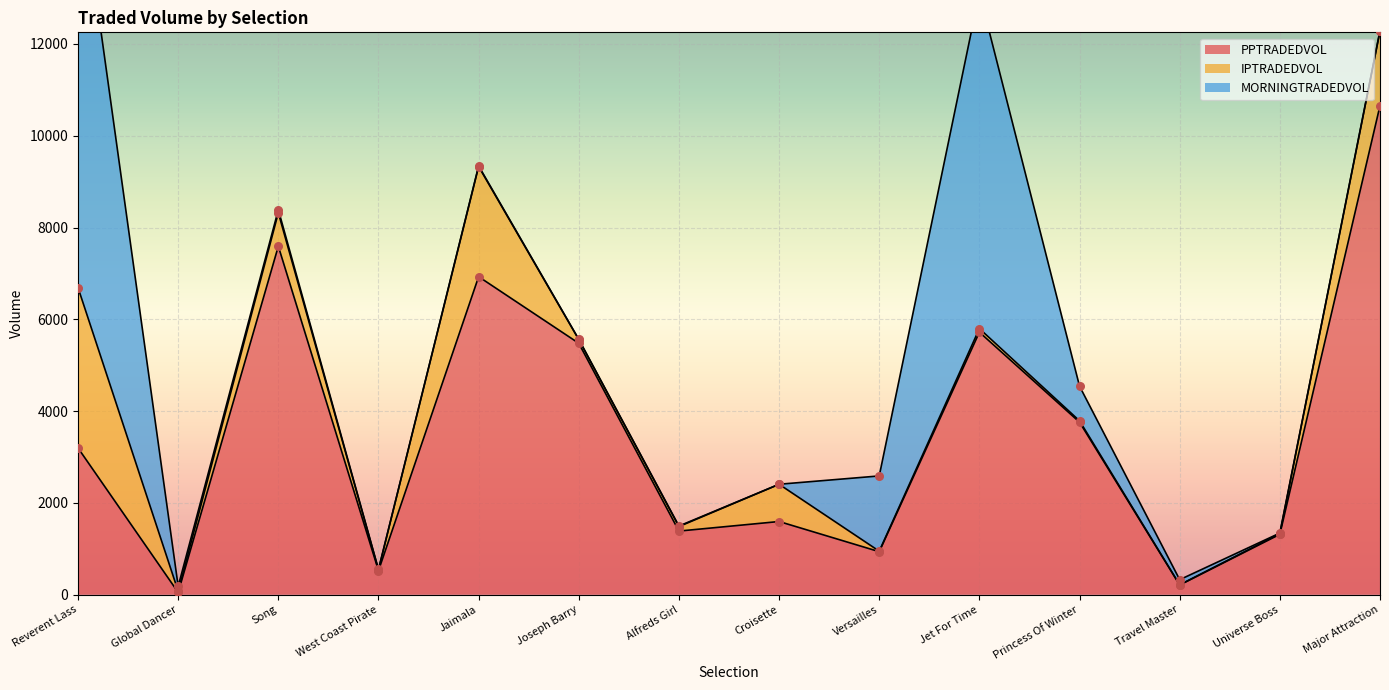

What are all the series names shown in the legend?

PPTRADEDVOL, IPTRADEDVOL, MORNINGTRADEDVOL